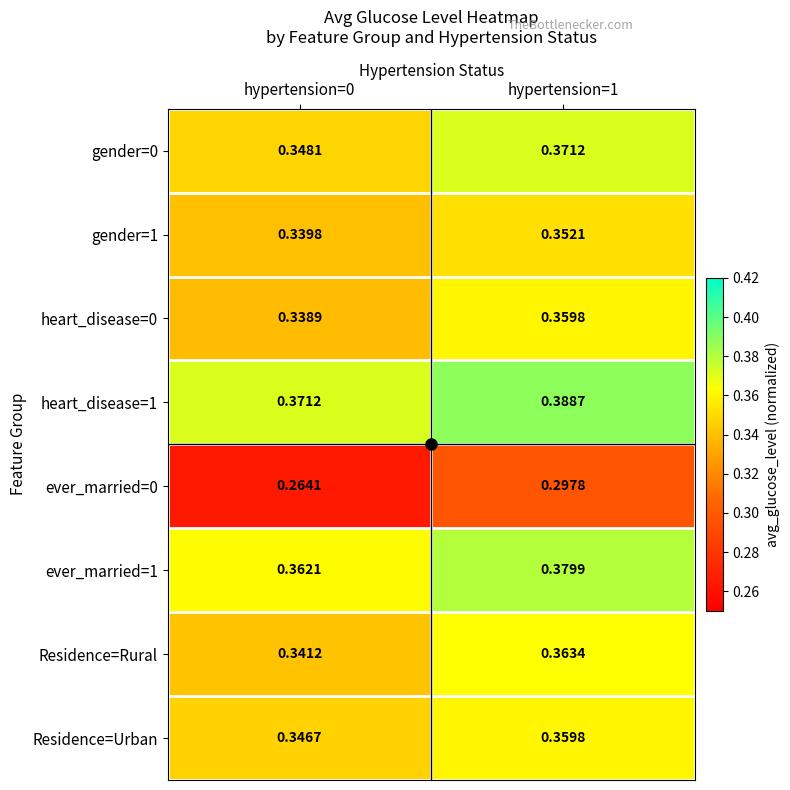

How many series are shown in this chart?

8